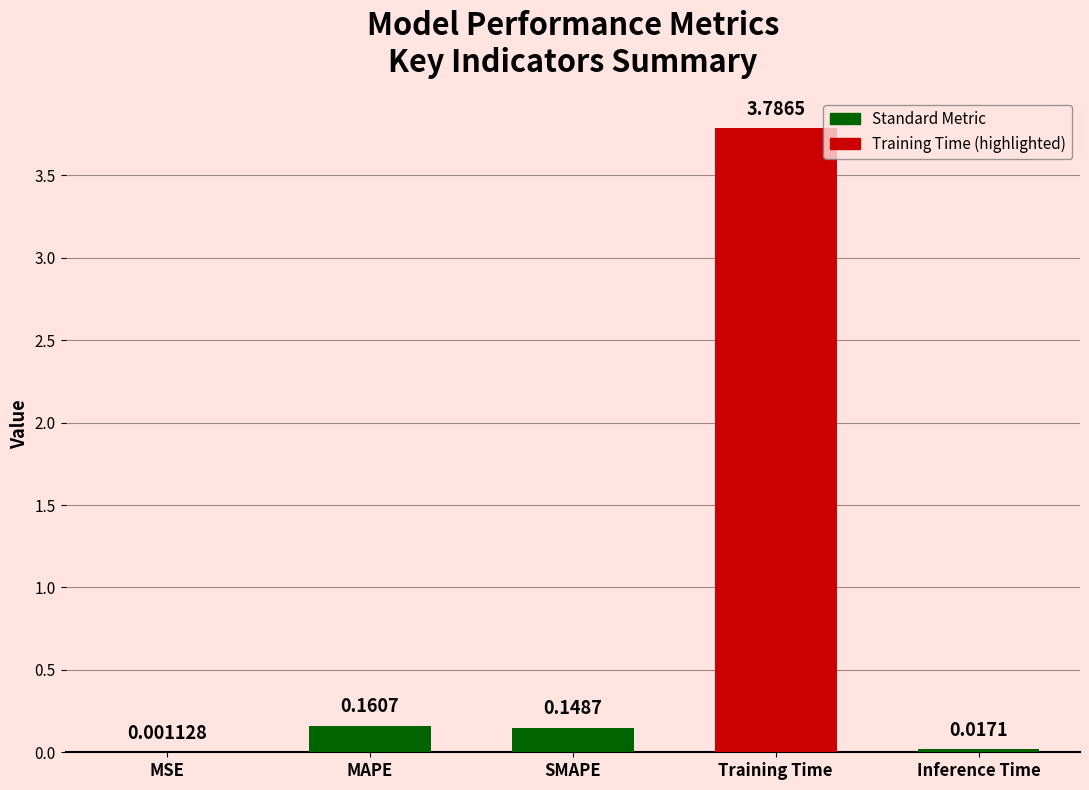

At which label is the value closest to 1?

MAPE